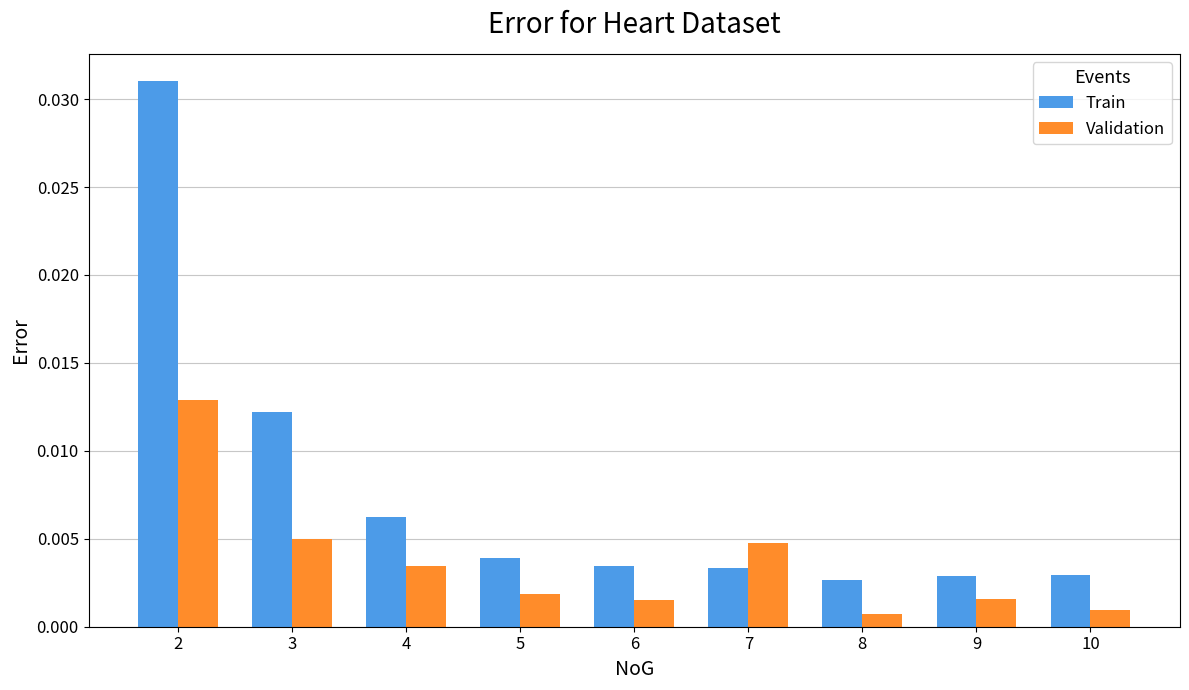

What are all the series names shown in the legend?

Train, Validation